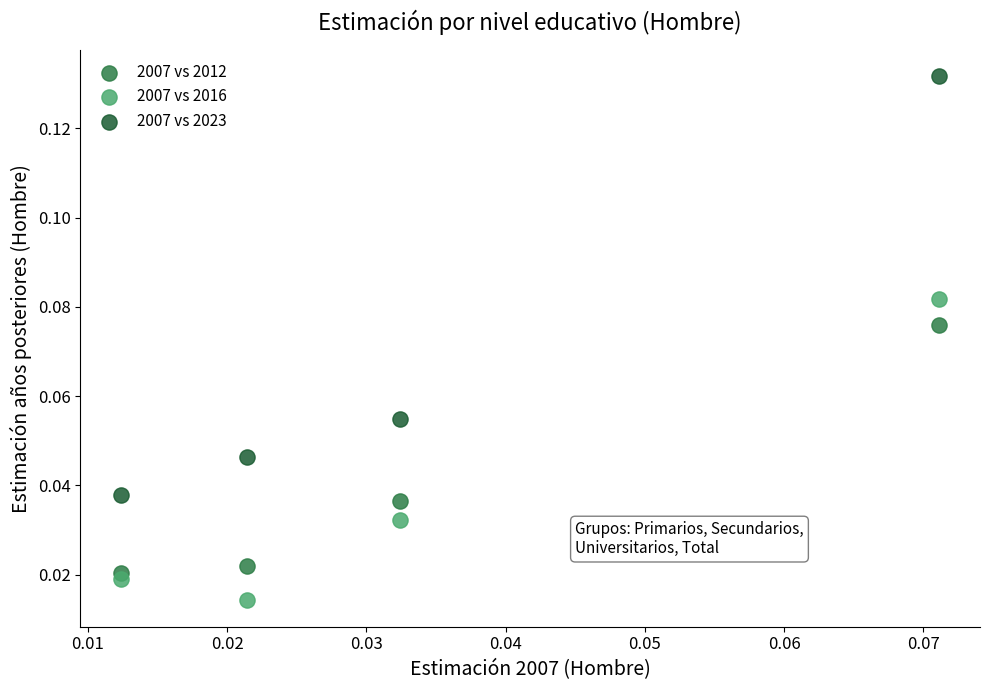

Which series reaches the minimum Y coordinate?

2007 vs 2016